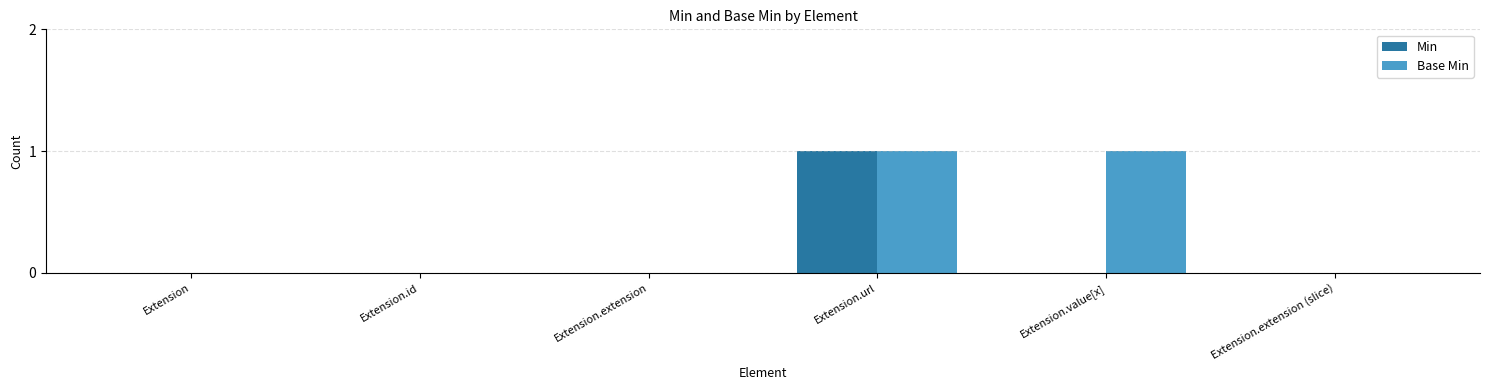

Are the bars horizontal?

No